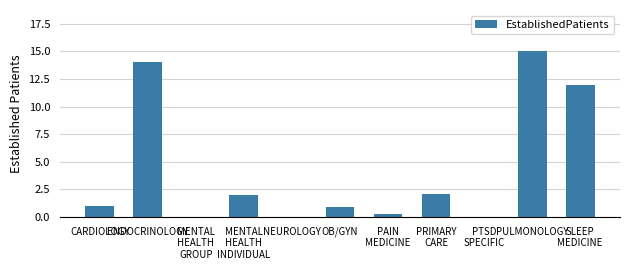

Is it true that the value at SLEEP
MEDICINE is 15.9?

False